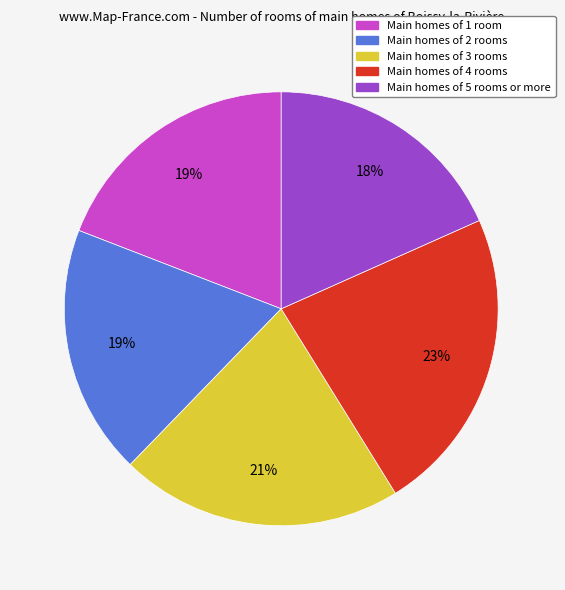

To the nearest percent, what is the difference between the largest and smallest slice percentages?

5%